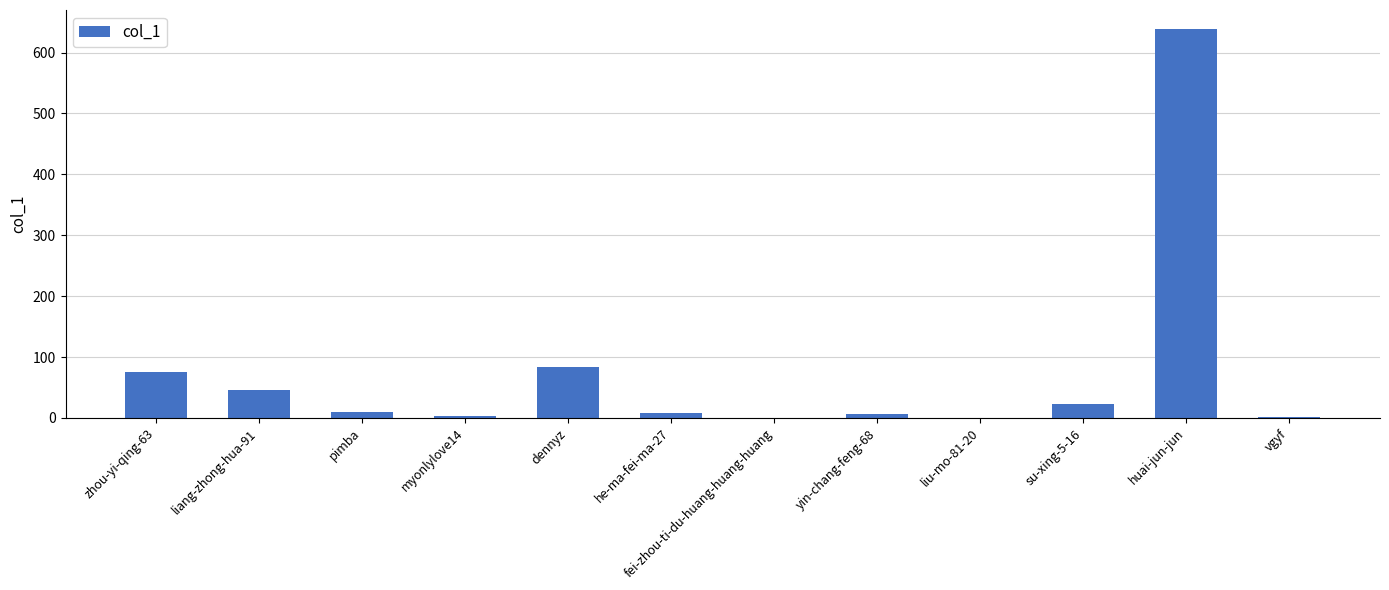

Is it true that the value at liu-mo-81-20 is 206?

False